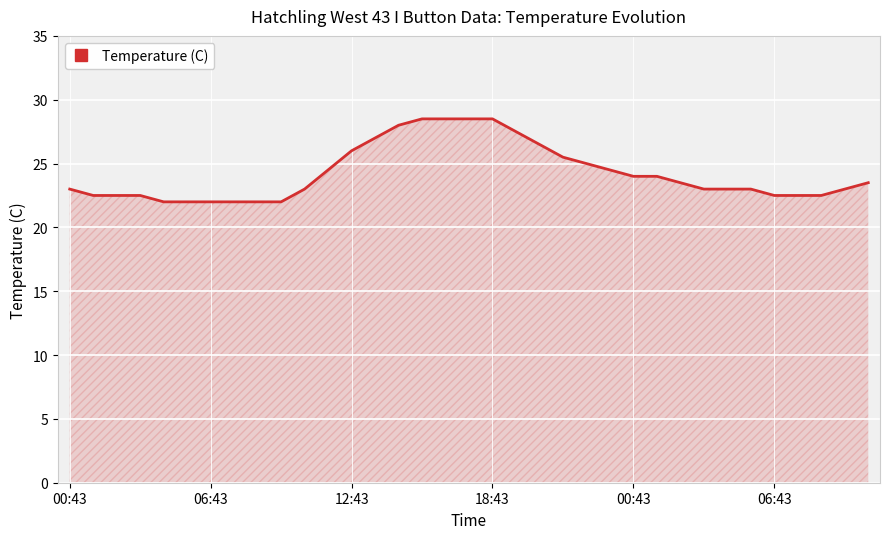

What is the difference between the maximum and minimum values?

6.5